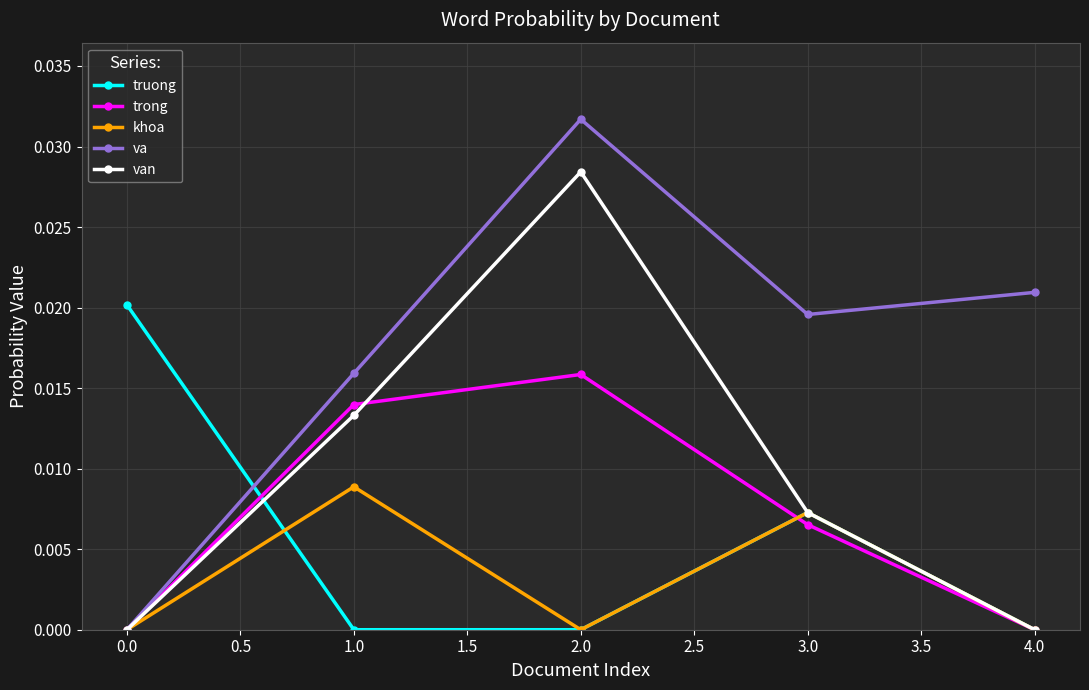

Which series has the largest range (max minus min)?

va